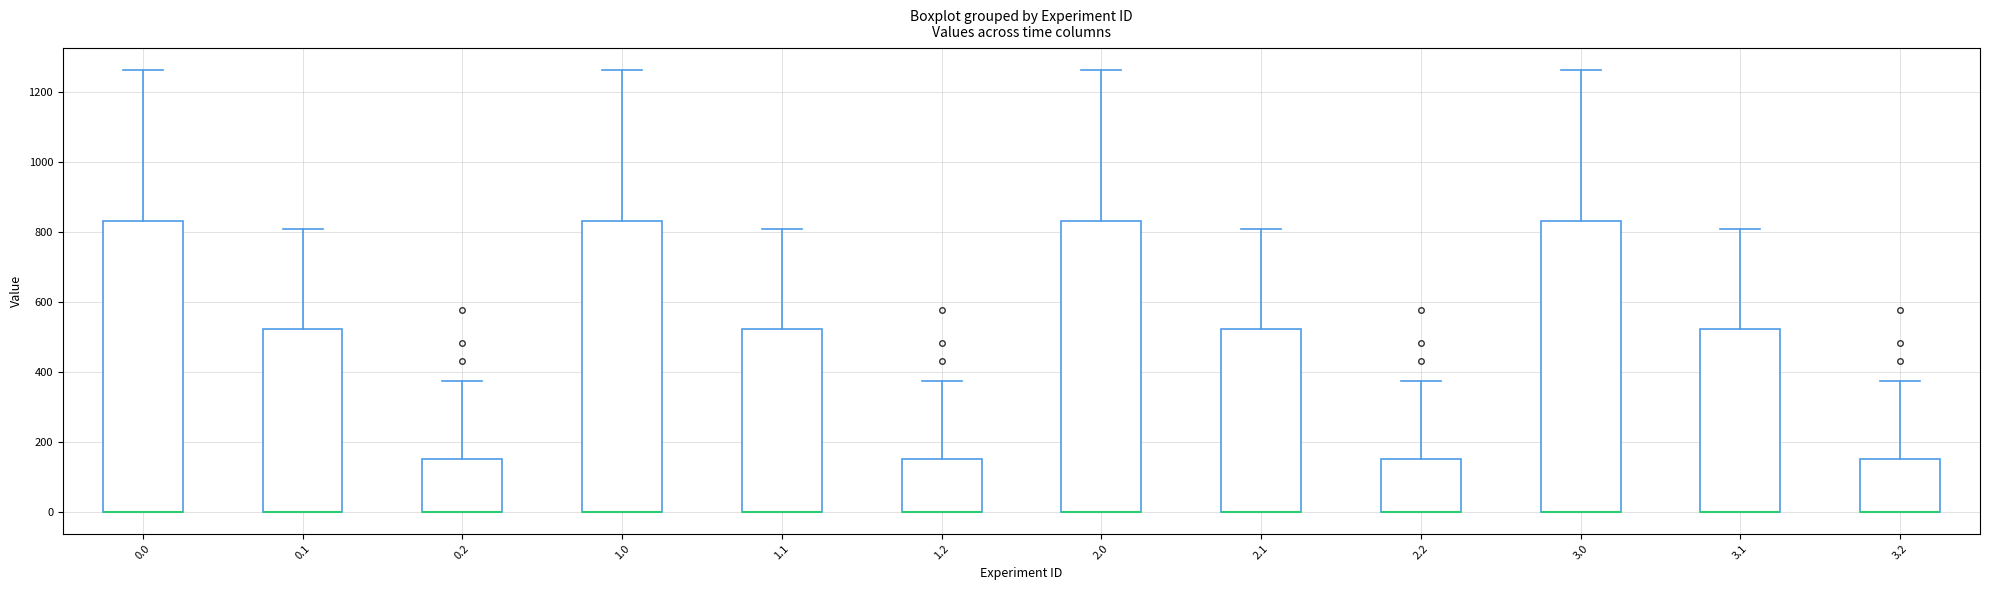

Where does the upper whisker of the box at x = 3.2 end on the y-axis? The values are not printed on the chart, so give them approximately, as read against the axis.

380